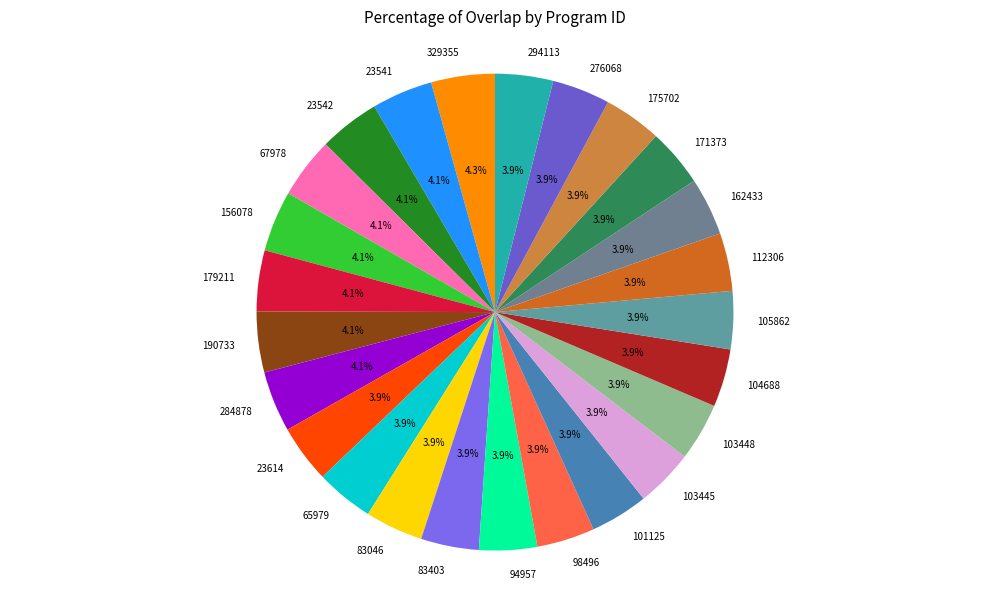

Approximately how many times larger is the value at 94957 compared to 156078?

1.0